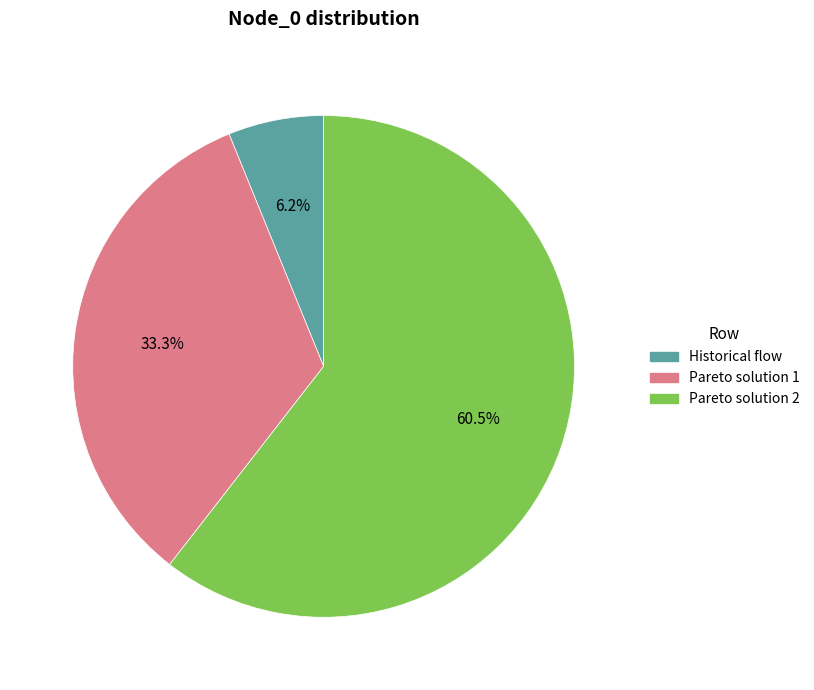

Is the sum of Pareto solution 2 and Historical flow greater than half?

Yes